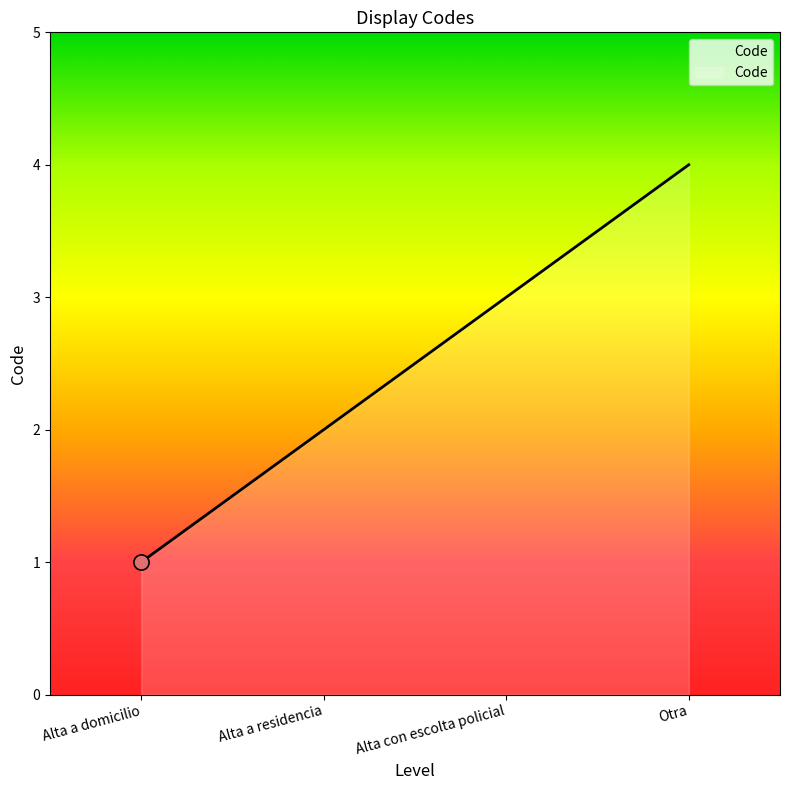

Approximately how many times larger is the value at Otra compared to Alta con escolta policial?

1.3